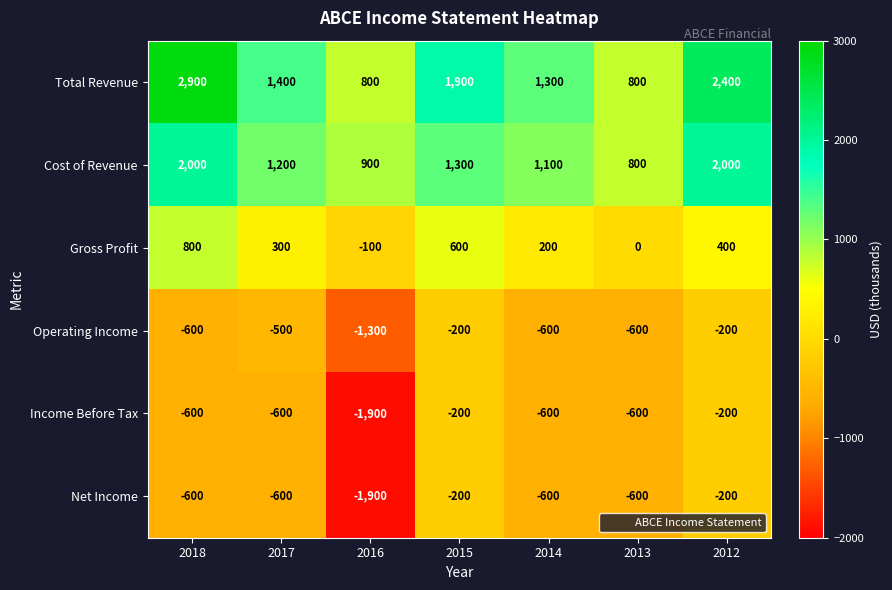

What is the greatest value displayed?

2900